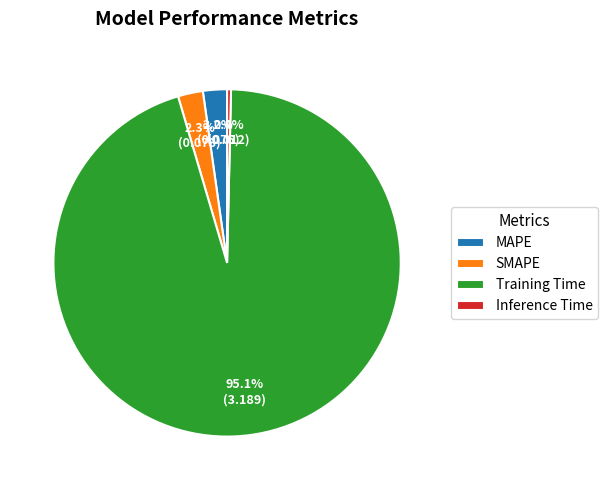

How many segments does this pie chart have?

4